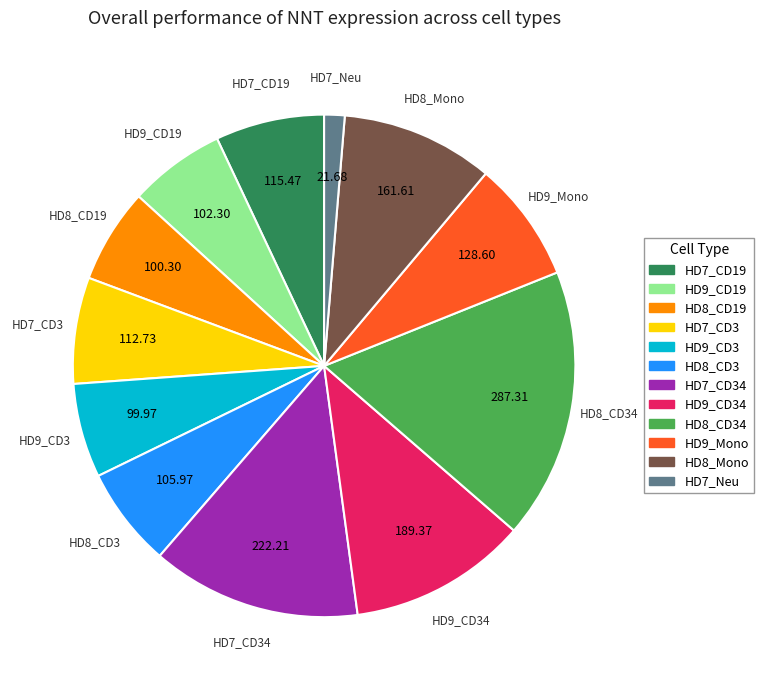

What is the largest slice in the pie chart?

HD8_CD34